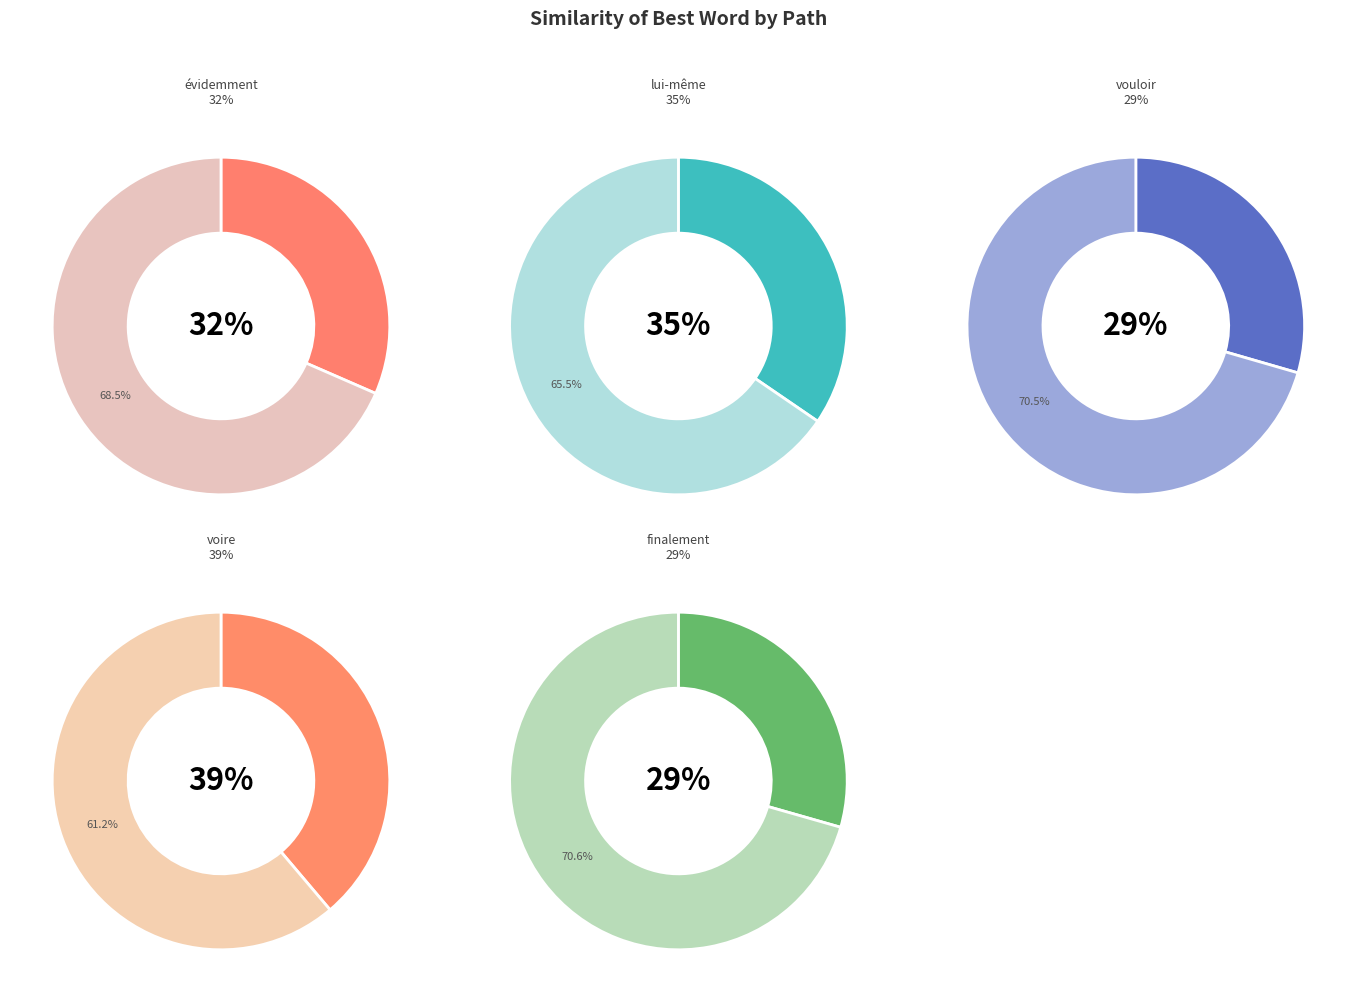

How many slices are in this pie chart?

5